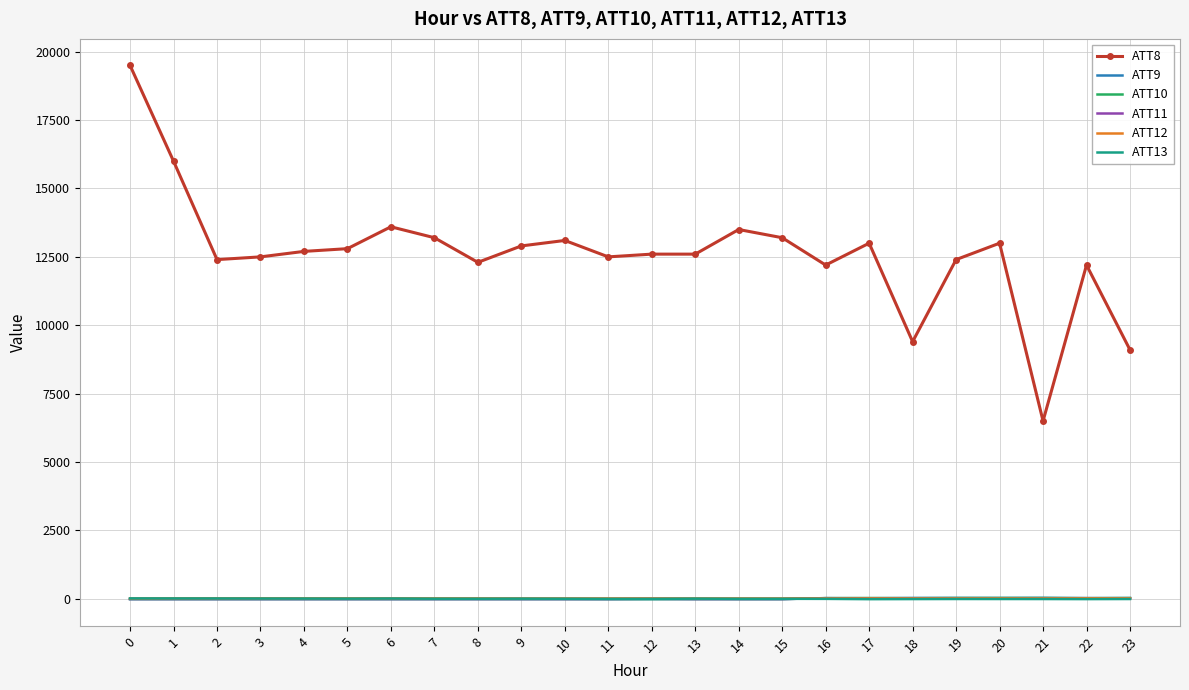

Which series has the widest spread of values?

ATT8